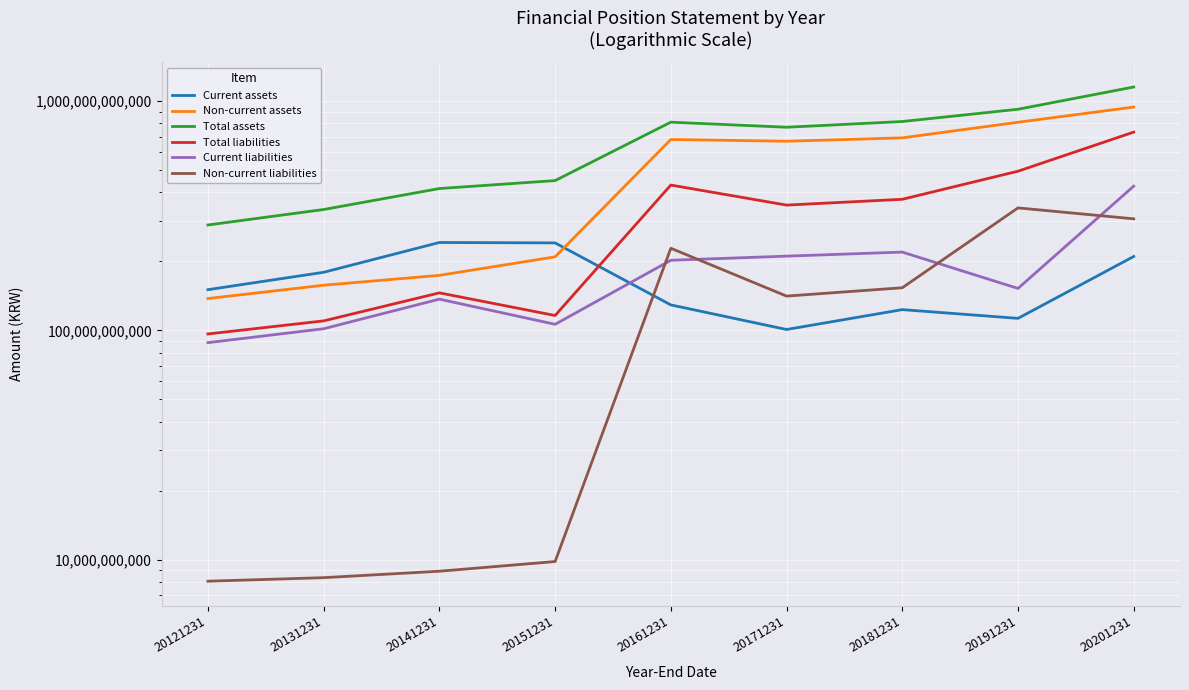

Reading left to right, what are all the values shown in this chart?

Current assets: 150446947094	179140180477	241607281115	240637080034	129105899053	100855230561	123139509193	112788680954	209967639181
Non-current assets: 137611154165	157313196486	173704641149	209182407428	679596082729	667767475531	690833574527	807964977596	941248867691
Total assets: 288058101259	336453376963	415311922264	449819487462	808701981782	768622706092	813973083720	920753658550	1151216506872
Total liabilities: 96442467822	109970049933	145691713971	116061277355	430120057922	351739718081	372777657880	494284684733	731897547150
Current liabilities: 88385918178	101622659753	136786942363	106246653399	202082715752	210680793211	219411437698	152331940293	425484083419
Non-current liabilities: 8056549644	8347390180	8904771608	9814623956	228037342170	141058924870	153366220182	341952744440	306413463731